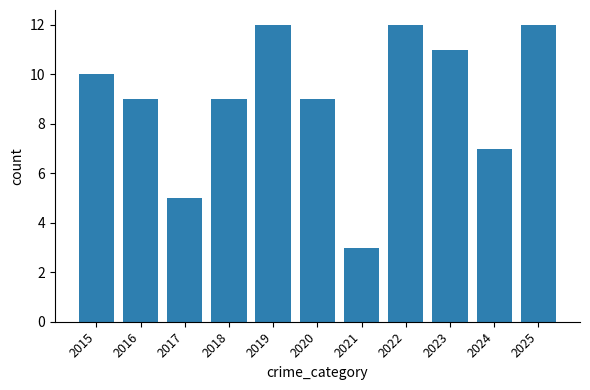

What is the minimum value shown in the chart?

3